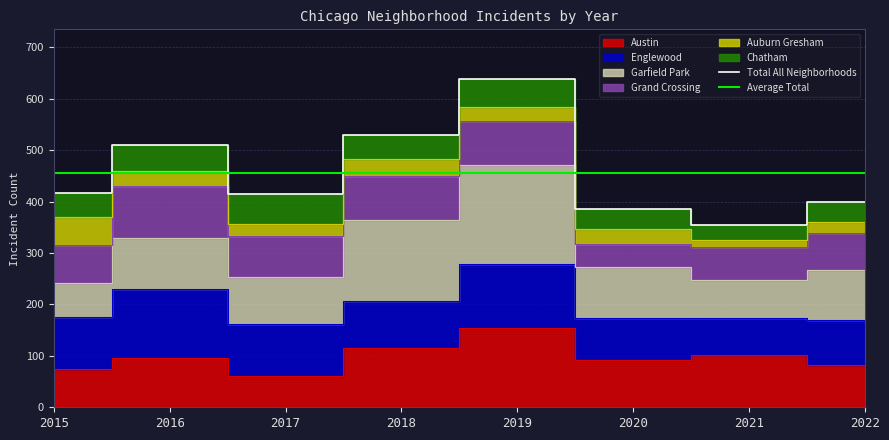

The value of Total All Neighborhoods at 2015 is 417.0. True or false?

True